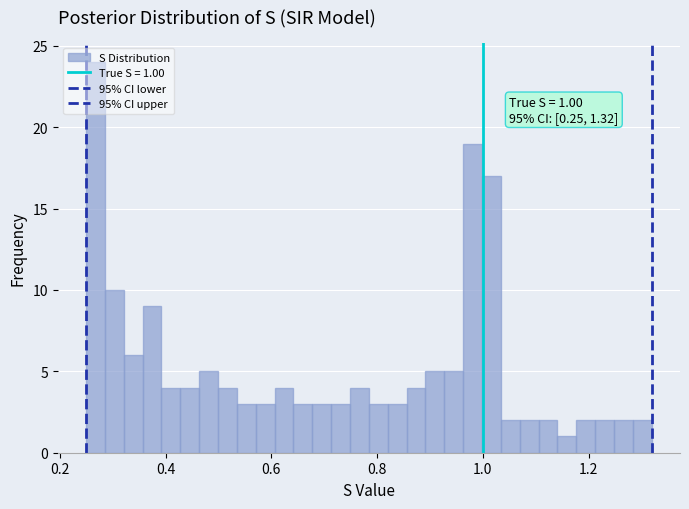

Around what value on the x-axis is the tallest bar? Give the approximate position of its centre, as read against the axis.

0.26